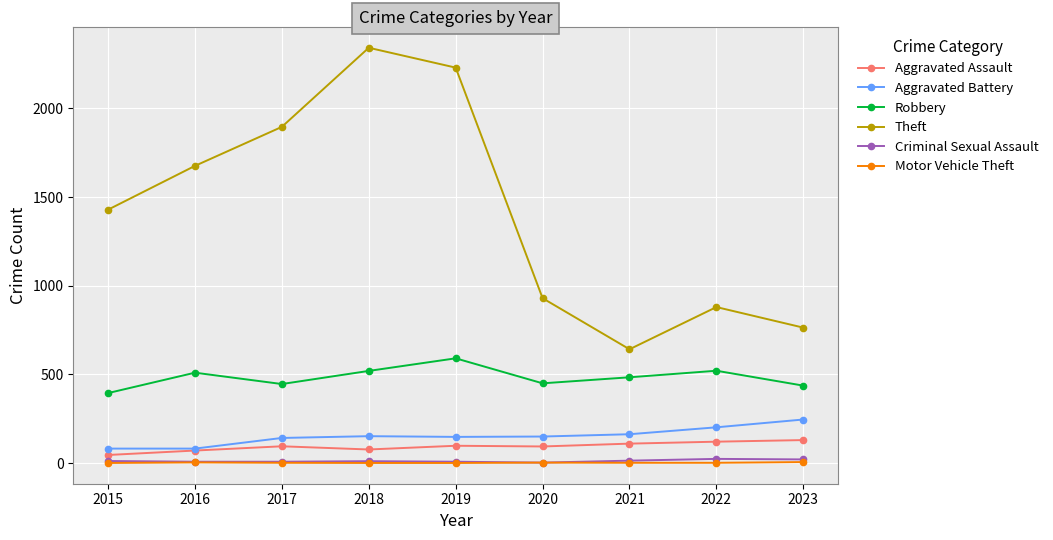

Which series has the largest total across all categories?

Theft